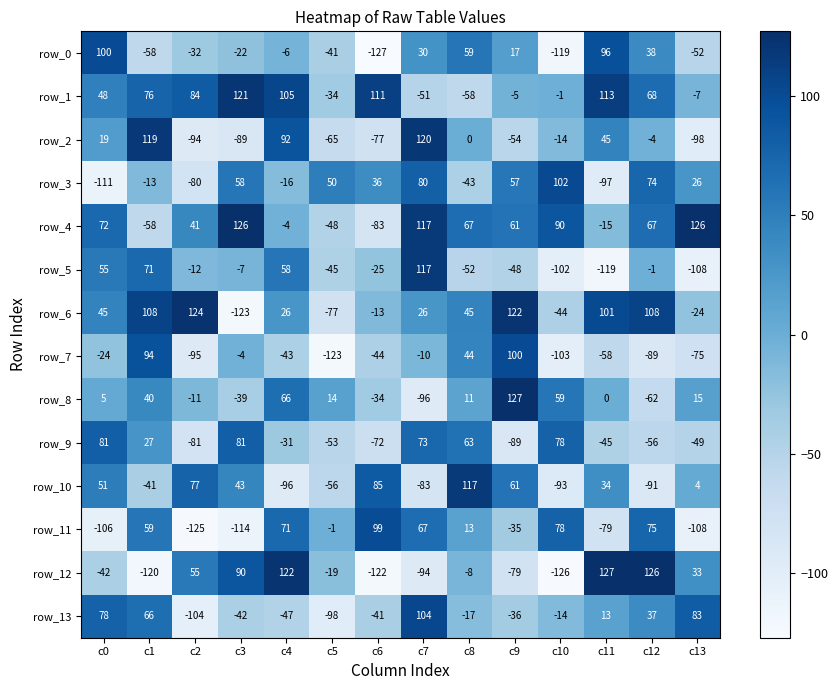

At which label does row_2 reach its peak?

c7